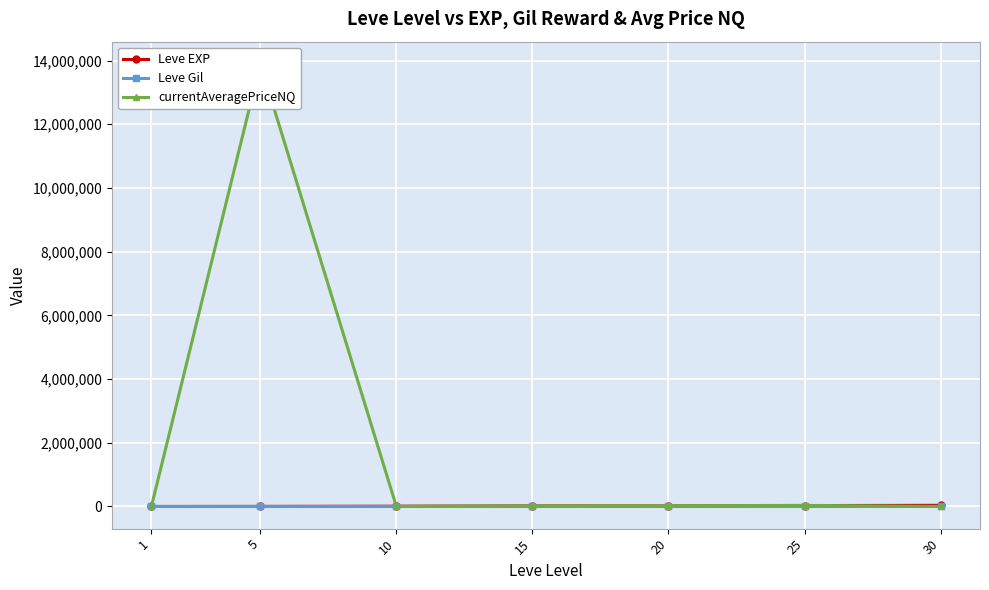

How many values in the Leve Gil series are below 241?

3